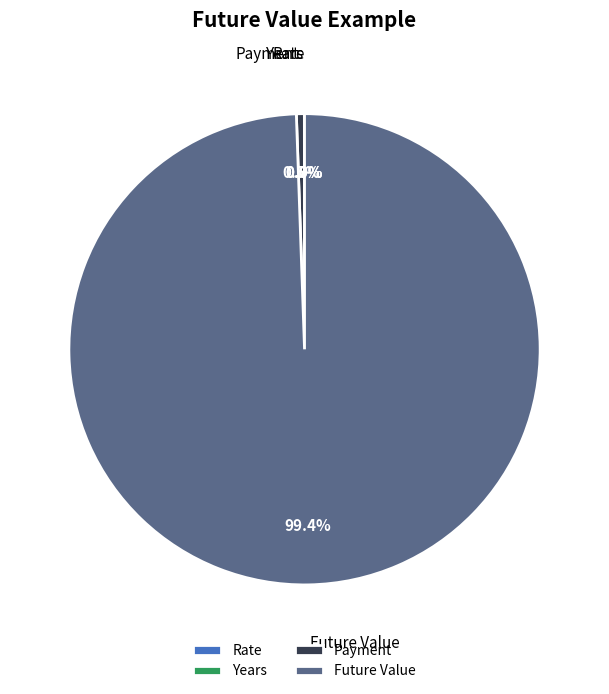

Is there a majority slice in this chart?

Yes